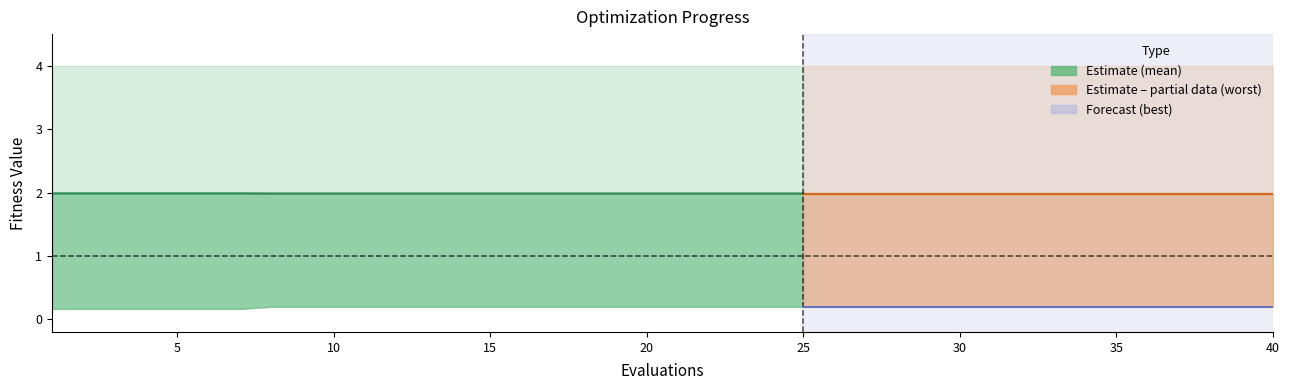

What is the sum of all mean values?

79.4